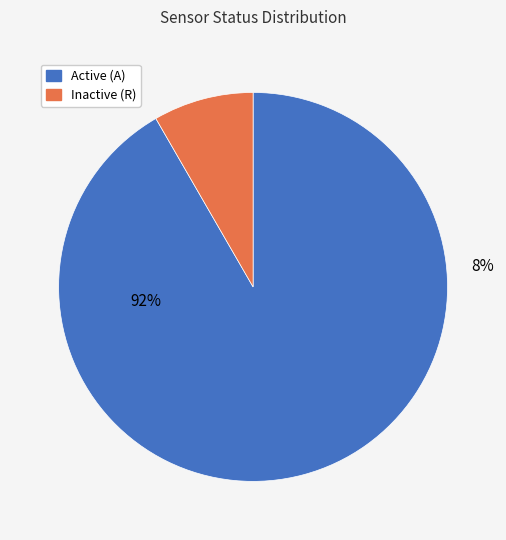

Which category has the biggest portion of the pie?

A